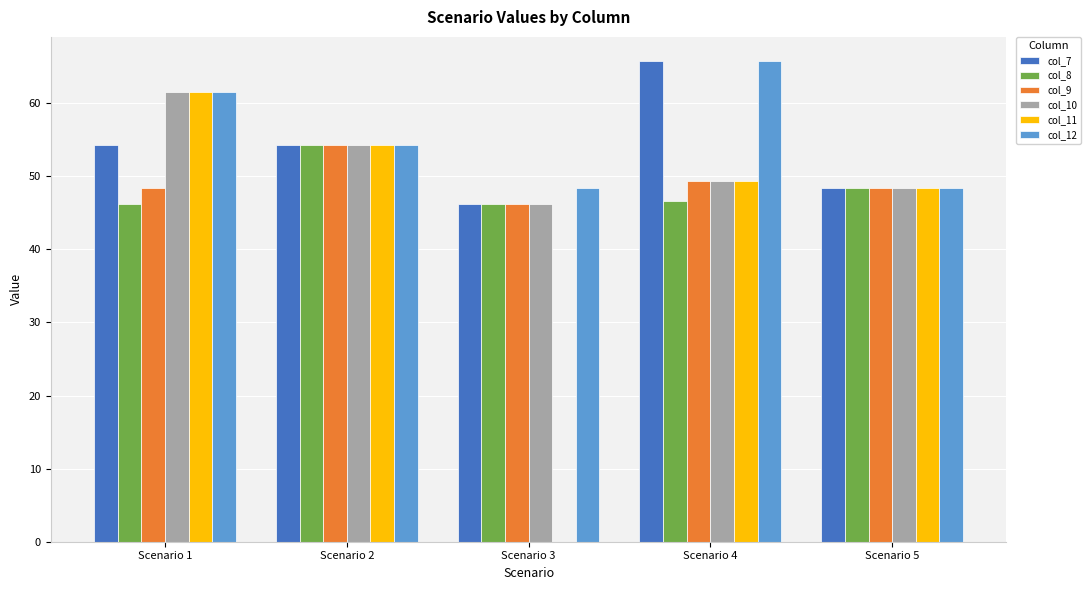

How many groups of bars are there?

5